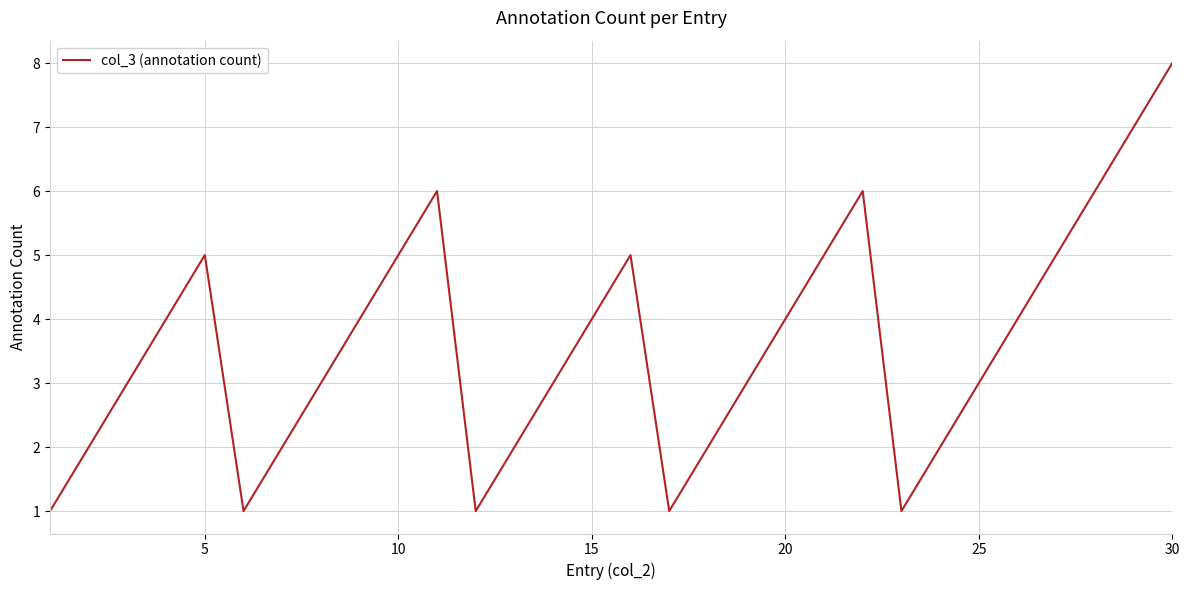

Reading left to right, transcribe all the data shown in this chart.

1	2	3	4	5	1	2	3	4	5	6	1	2	3	4	5	1	2	3	4	5	6	1	2	3	4	5	6	7	8